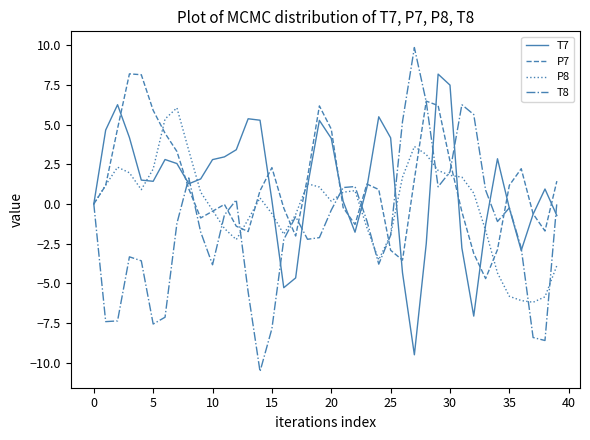

Which series has the widest spread of values?

T8